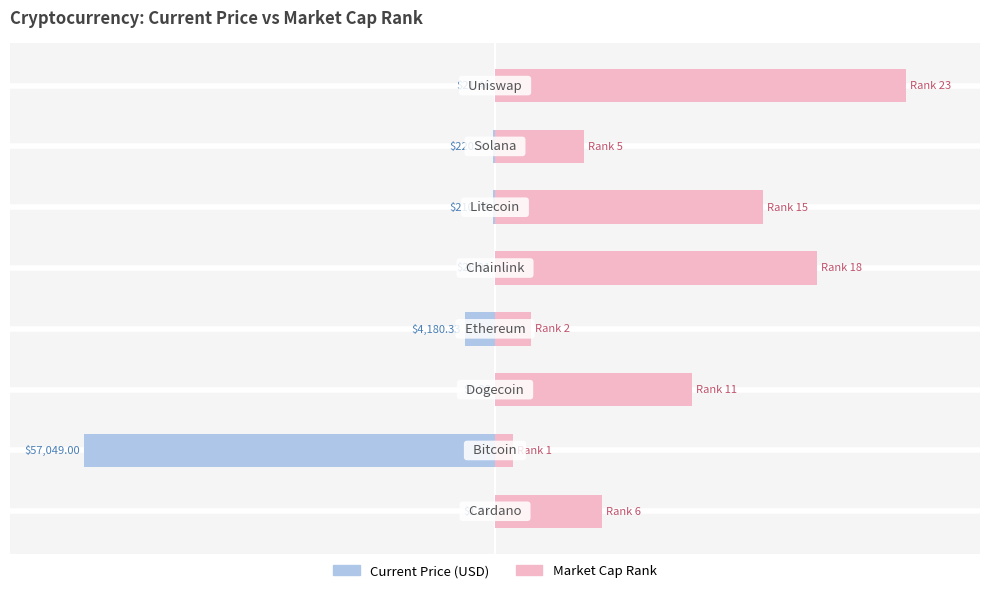

Where is market_cap_rank nearest to the value 0?

1